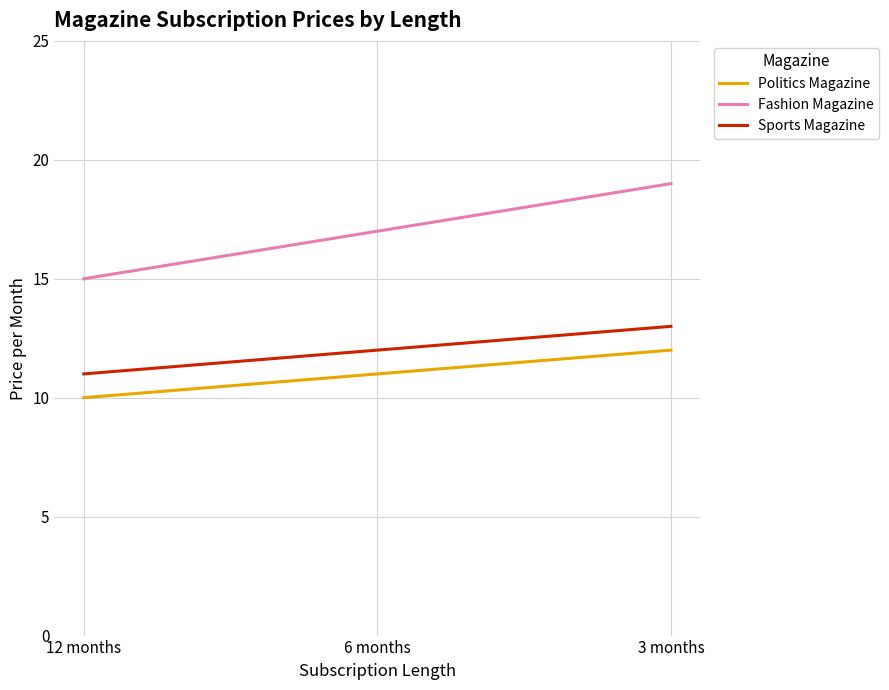

List the series in order of their peak value, highest first.

Fashion Magazine, Sports Magazine, Politics Magazine